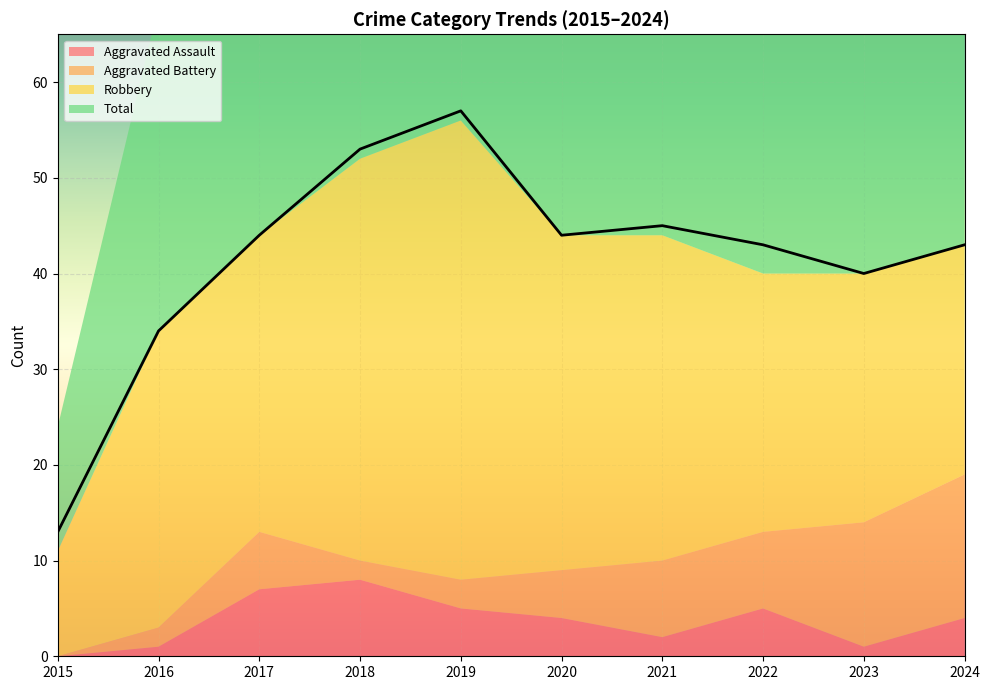

True or false: Robbery and Aggravated Battery intersect in this chart.

False